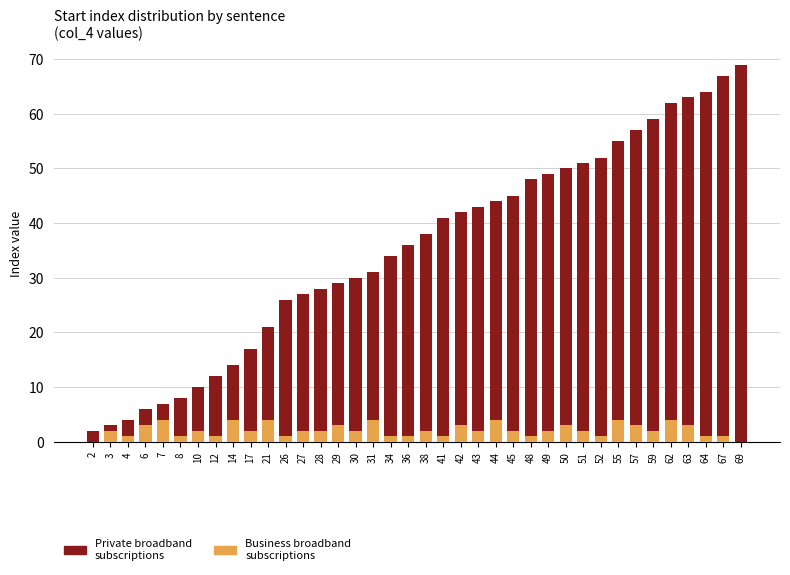

Rank the series by their maximum value, from lowest to highest.

Business broadband
subscriptions, Private broadband
subscriptions